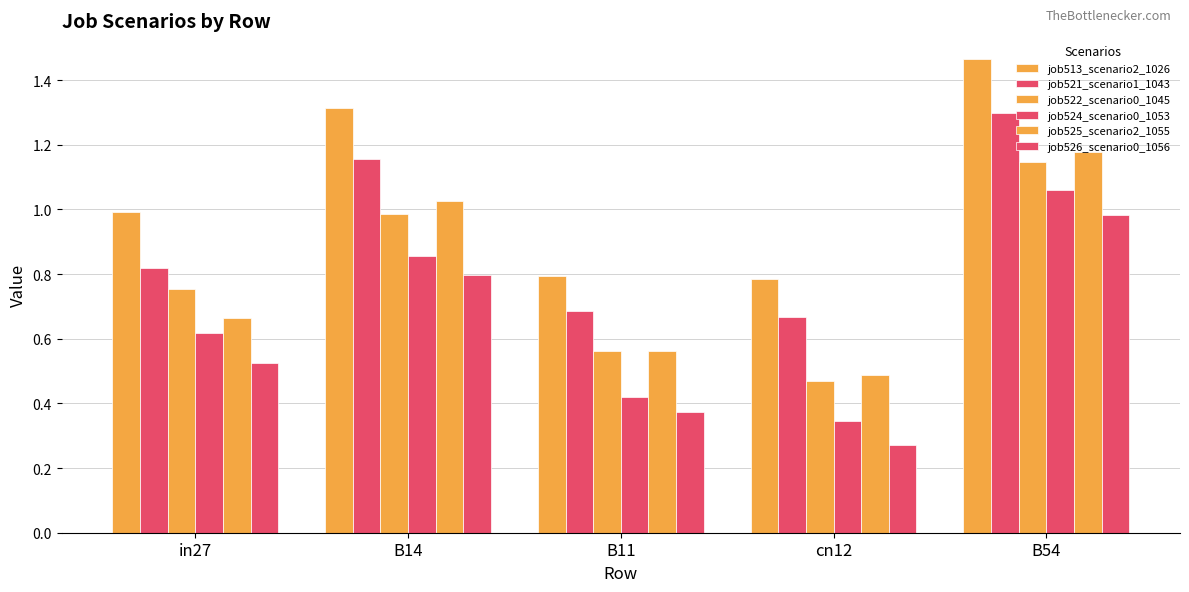

Reading left to right, what are all the values shown in this chart?

job513_scenario2_1026: 1.0	1.3	0.8	0.8	1.5
job521_scenario1_1043: 0.8	1.2	0.7	0.7	1.3
job522_scenario0_1045: 0.8	1.0	0.6	0.5	1.1
job524_scenario0_1053: 0.6	0.9	0.4	0.3	1.1
job525_scenario2_1055: 0.7	1.0	0.6	0.5	1.2
job526_scenario0_1056: 0.5	0.8	0.4	0.3	1.0